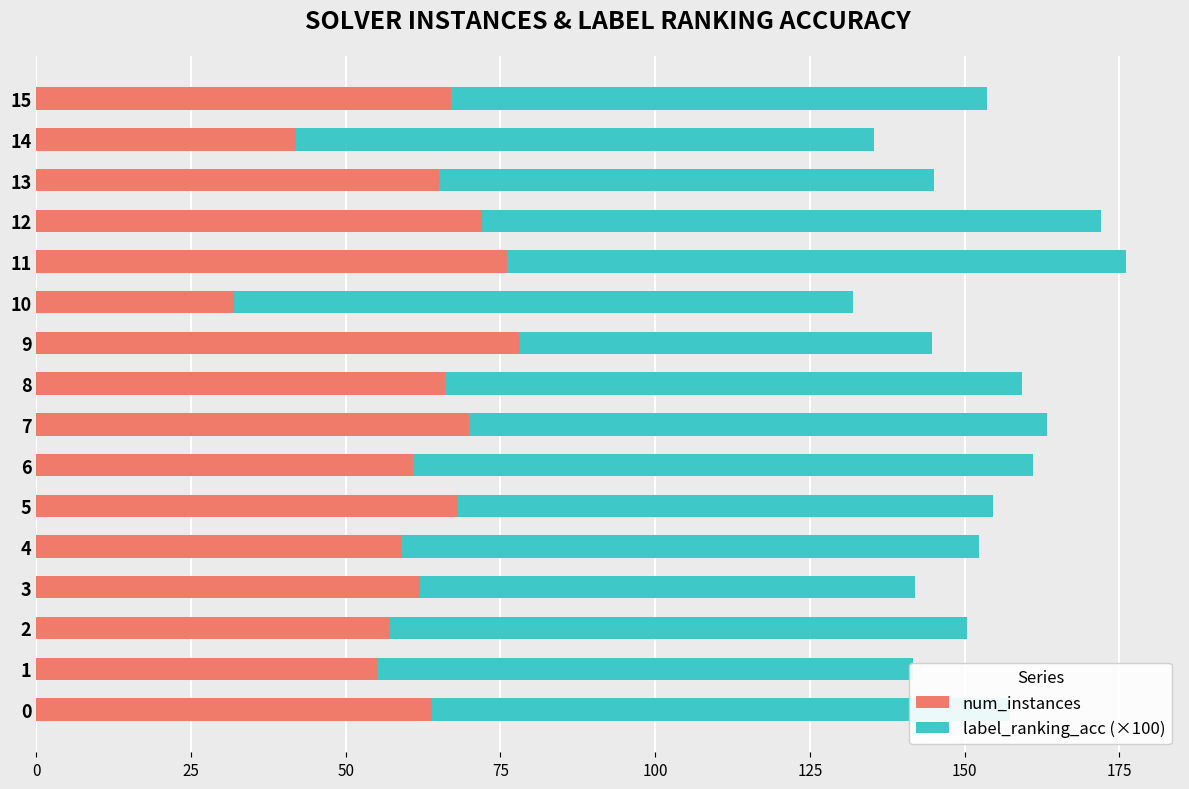

What is the difference between the maximum and minimum values in the num_instances series?

46.0